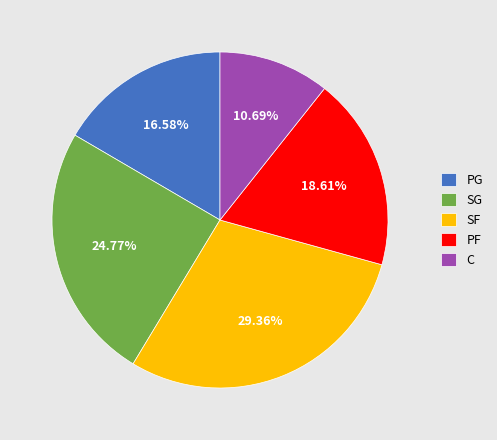

Does any single category account for the majority?

No